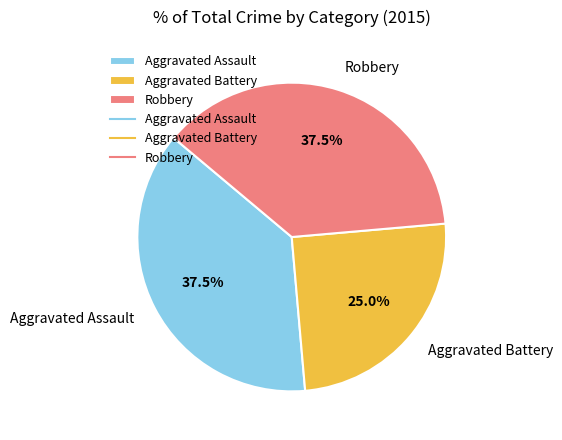

How many slices are in this pie chart?

3